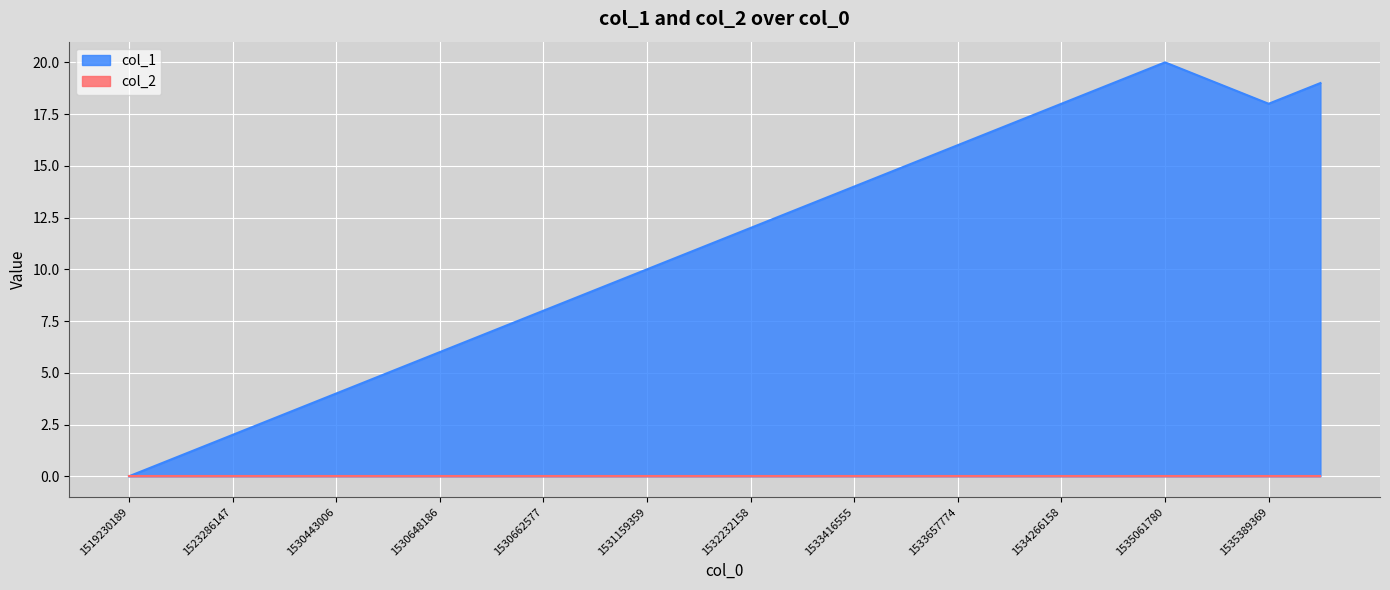

How many series are shown in this chart?

2